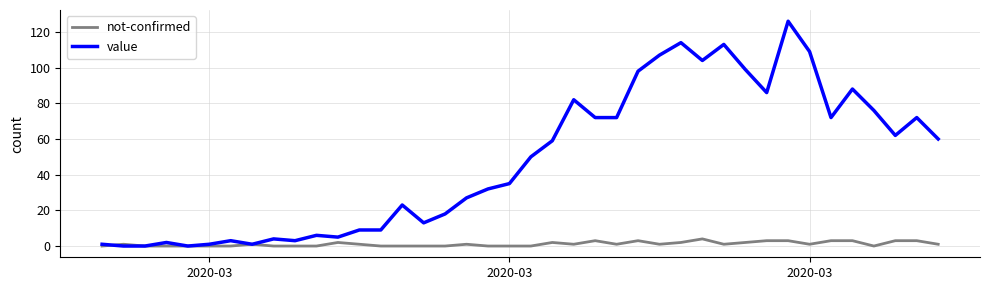

Rank the series by their average value, from lowest to highest.

not-confirmed, value